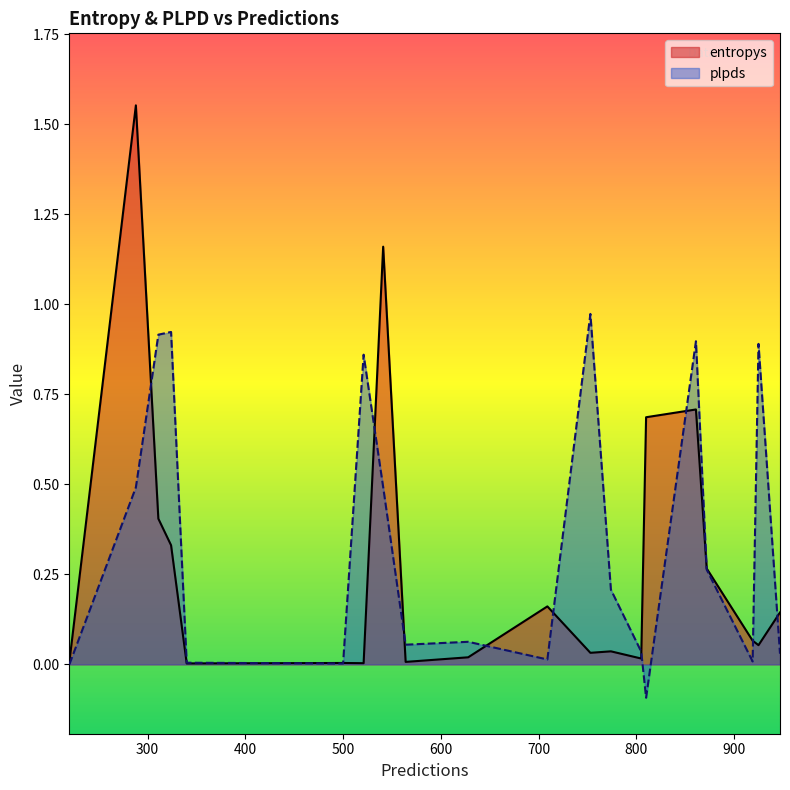

At how many categories does at least one series exceed 0?

20